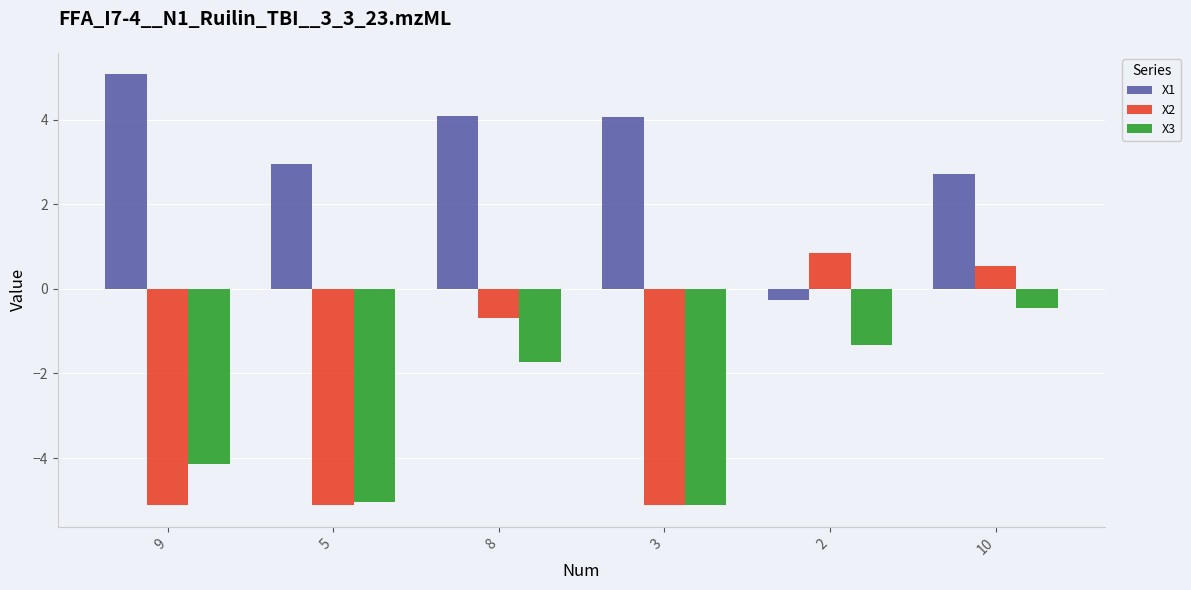

How many bars are there in total?

18